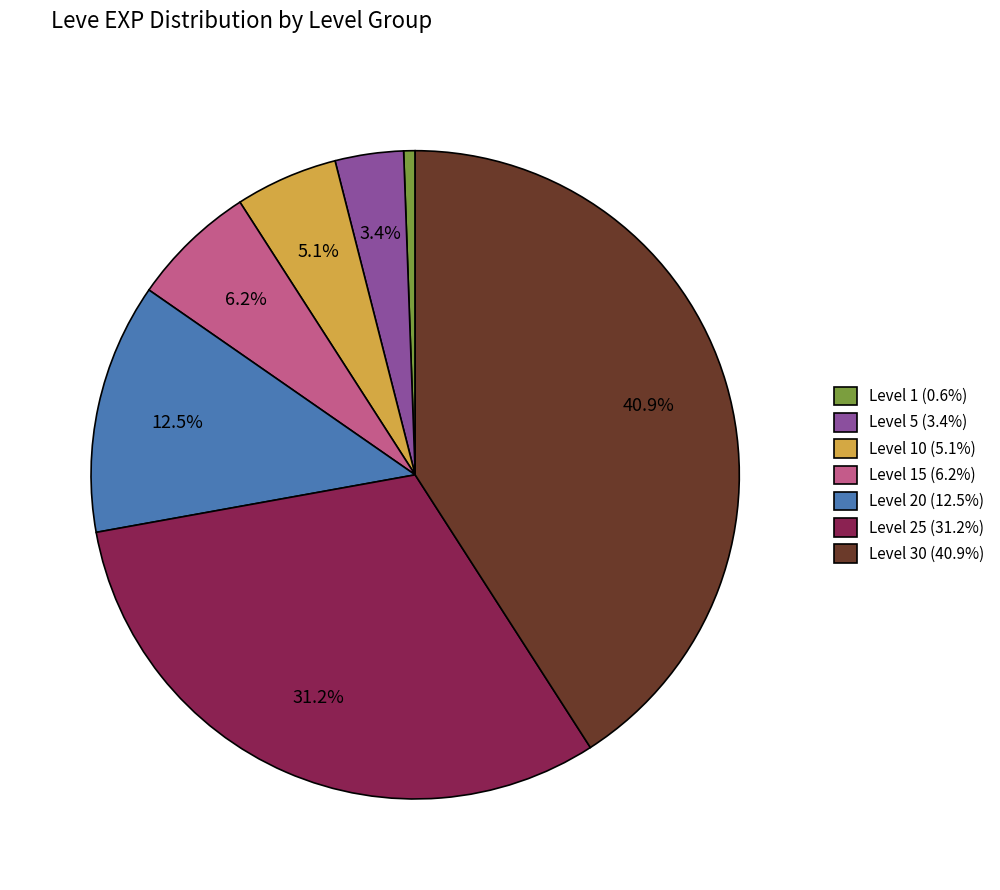

Approximately how many times larger is the value at Level 20 (12.5%) compared to Level 15 (6.2%)?

2.0